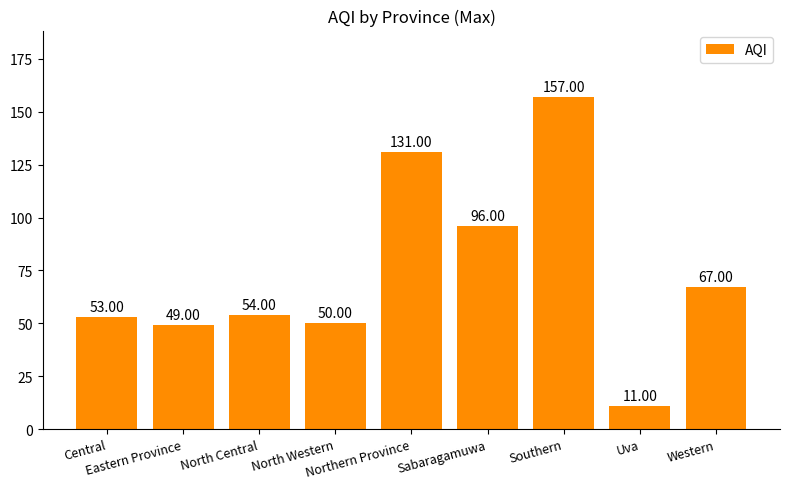

Reading left to right, what are all the values shown in this chart?

Central=53	Eastern Province=49	North Central=54	North Western=50	Northern Province=131	Sabaragamuwa=96	Southern=157	Uva=11	Western=67